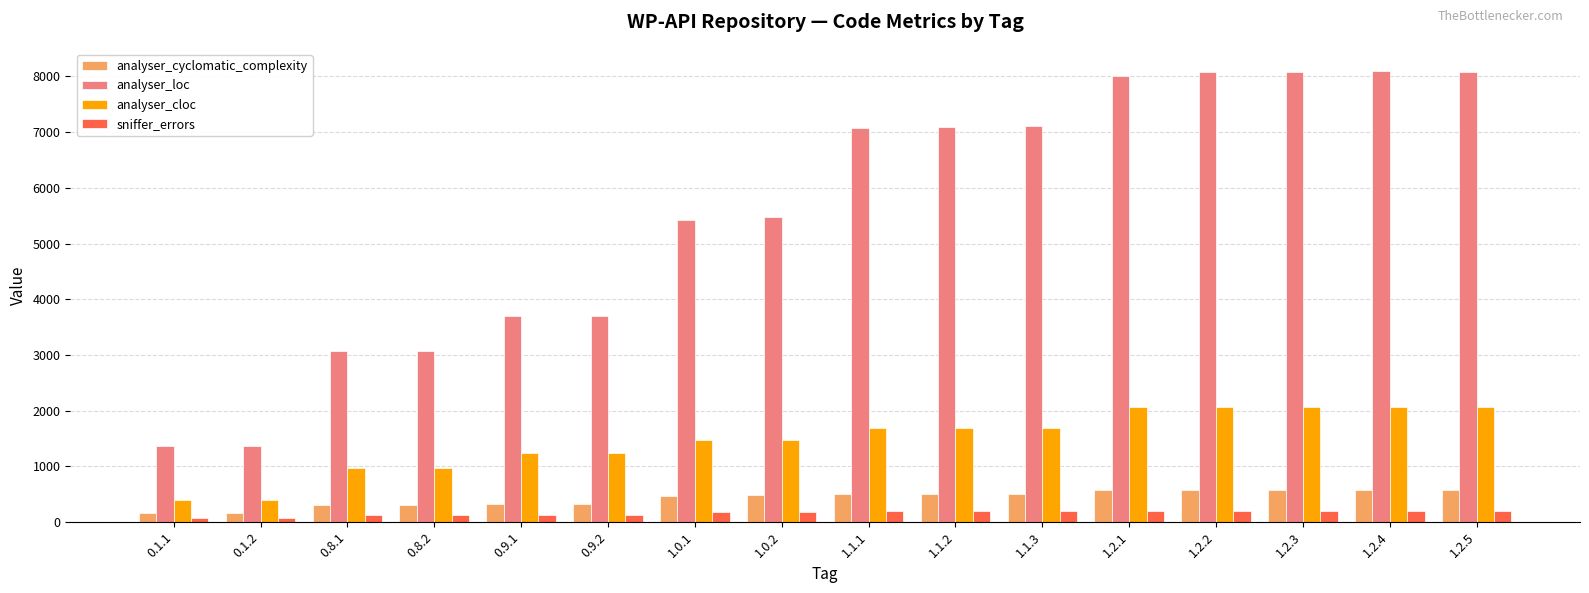

What is the difference between the maximum and minimum values in the analyser_cyclomatic_complexity series?

414